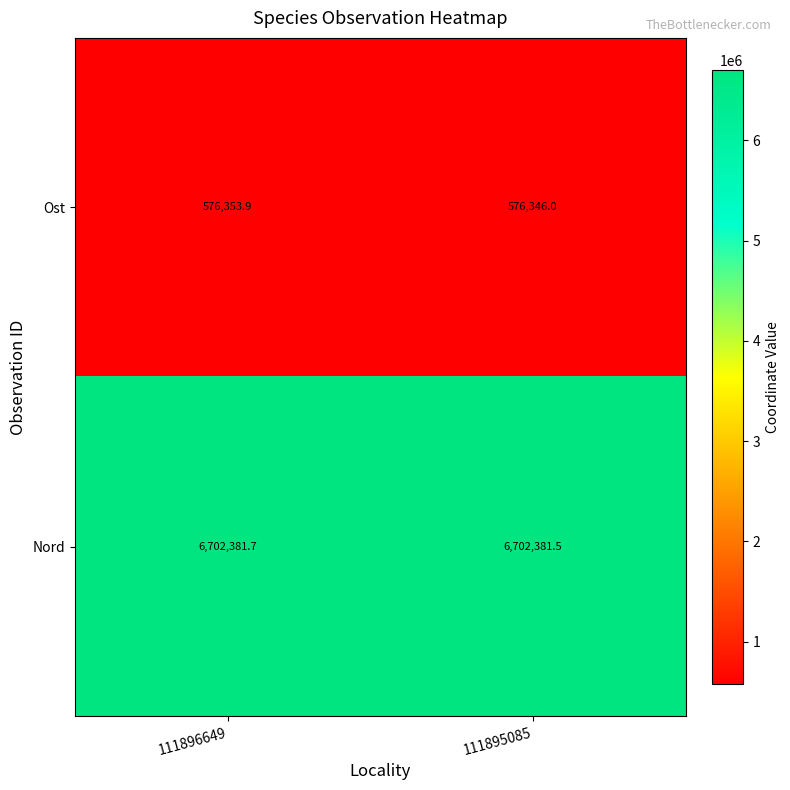

Which category has the highest value across all series?

111896649